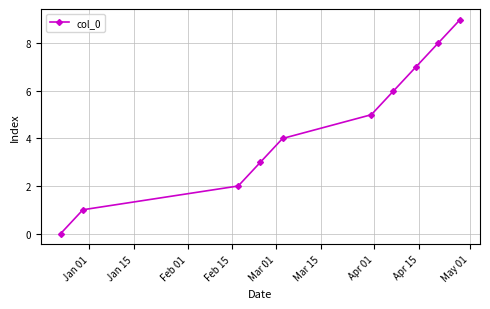

True or false: the data has more than 0 interior local peaks.

False